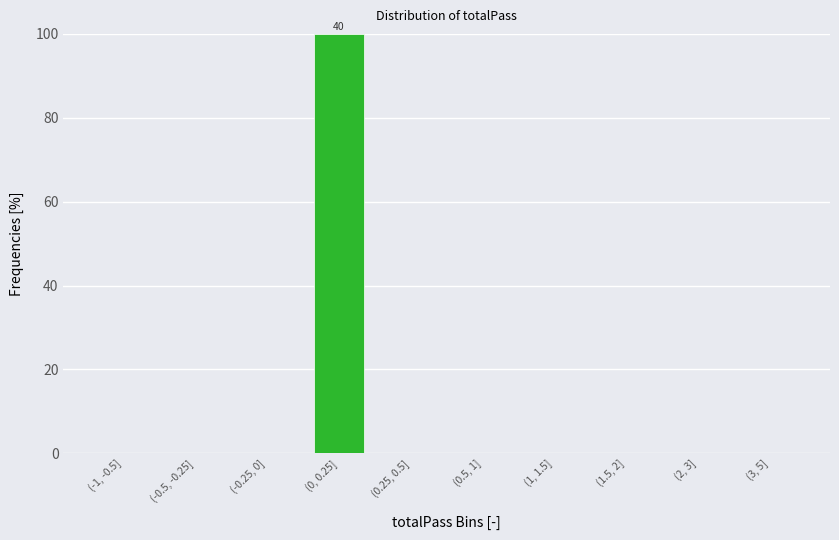

Reading right to left, extract all data points from this chart.

(3, 5]=0	(2, 3]=0	(1.5, 2]=0	(1, 1.5]=0	(0.5, 1]=0	(0.25, 0.5]=0	(0, 0.25]=100	(-0.25, 0]=0	(-0.5, -0.25]=0	(-1, -0.5]=0